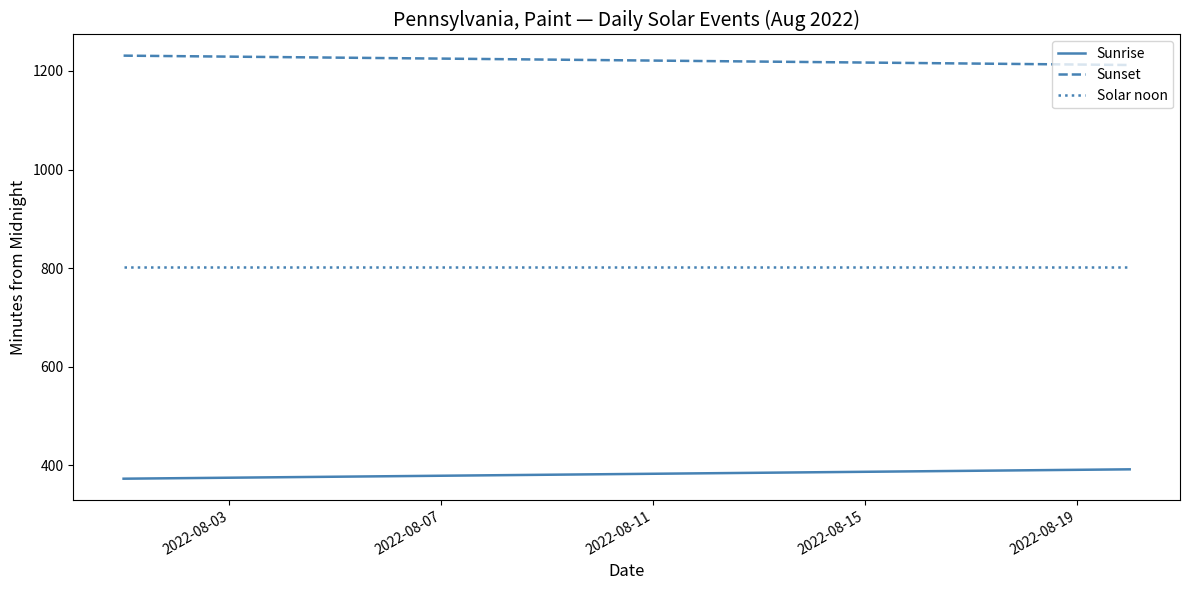

True or false: Sunrise and Solar noon cross at least once.

False